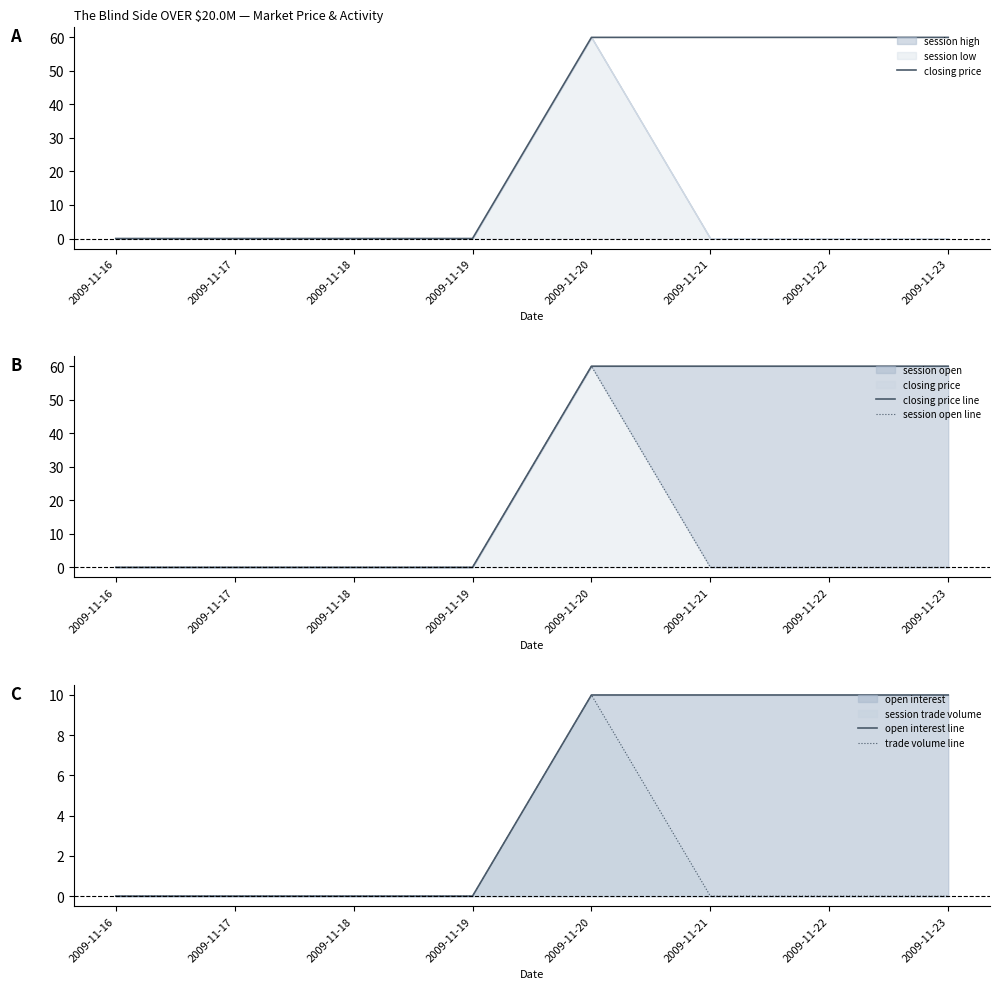

What is the sum of all trade volume line values?

10